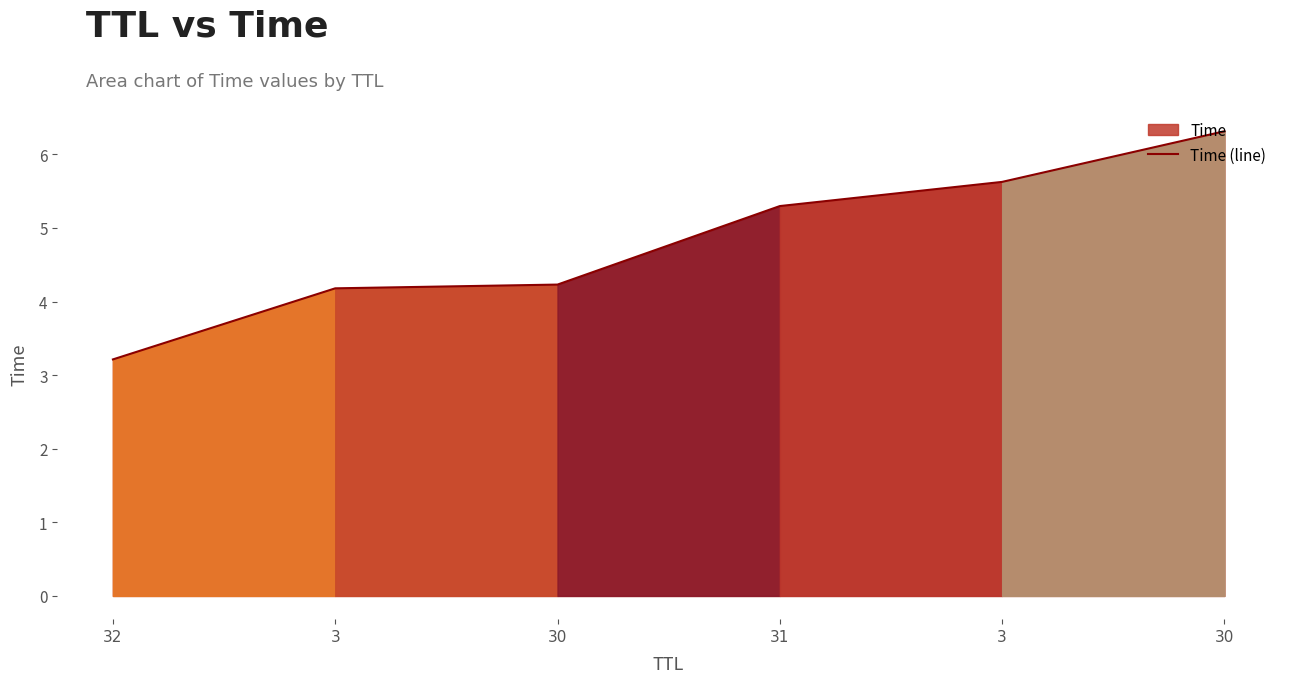

Rank the categories by value from lowest to highest.

32, 3, 30, 31, 3, 30